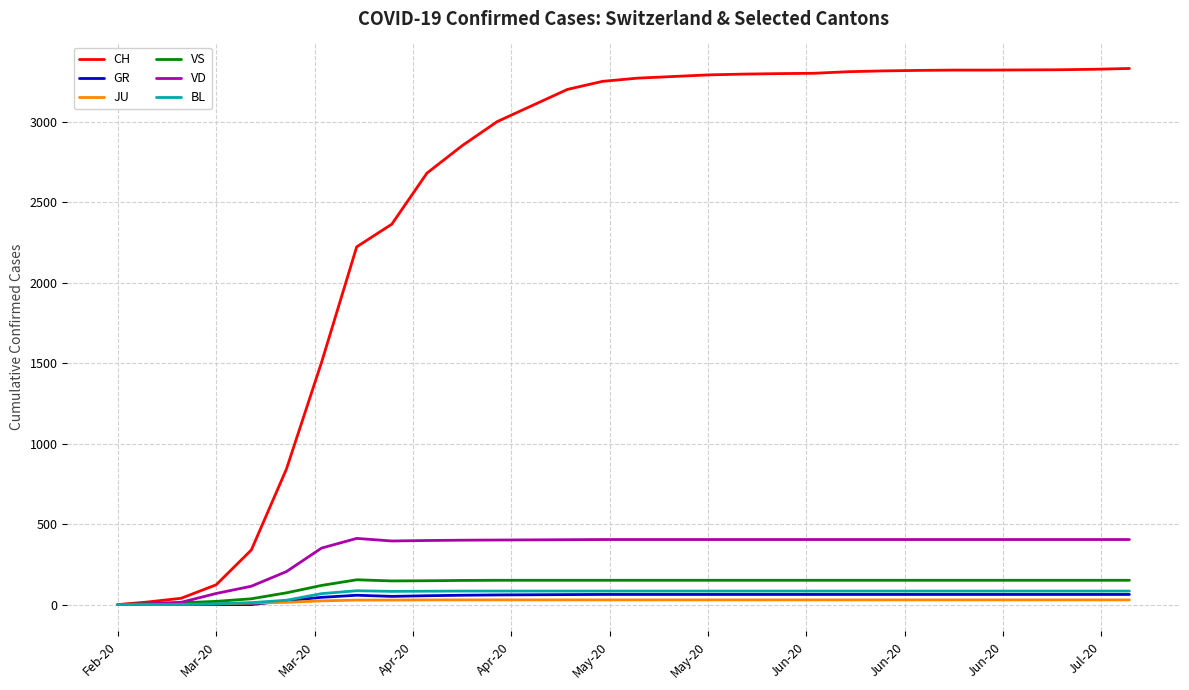

How many lines are shown in the chart?

6